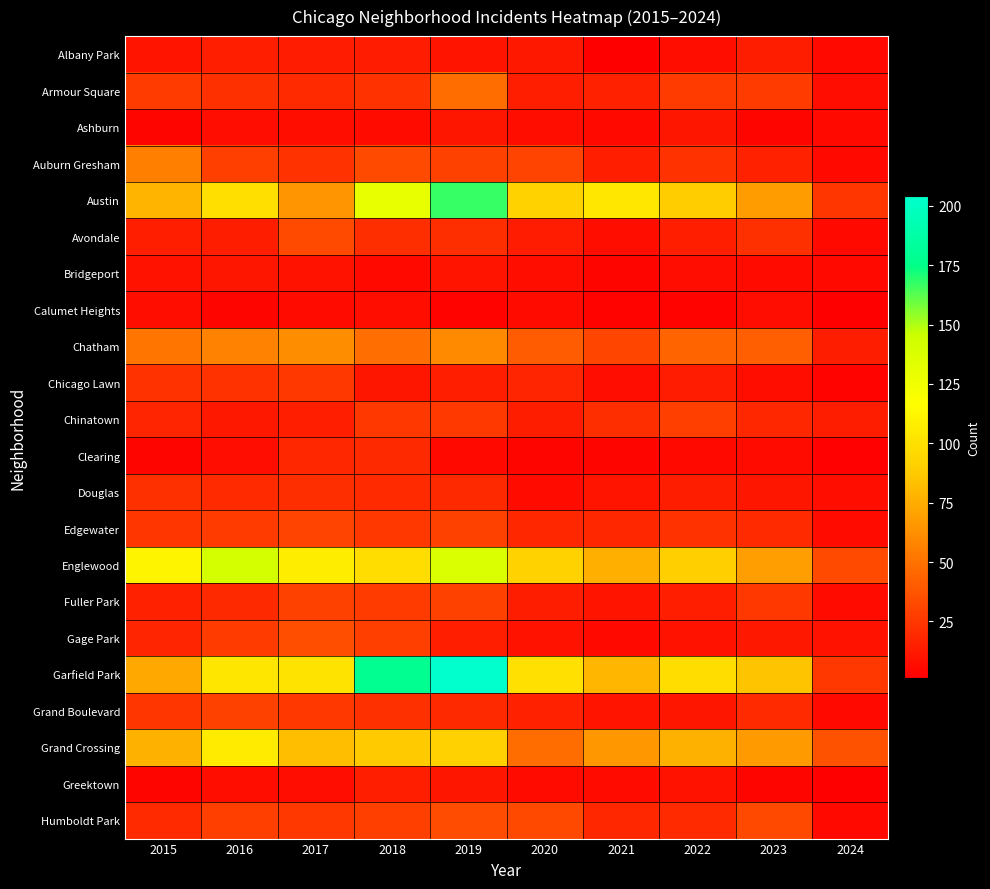

Count the number of categories in the chart.

10